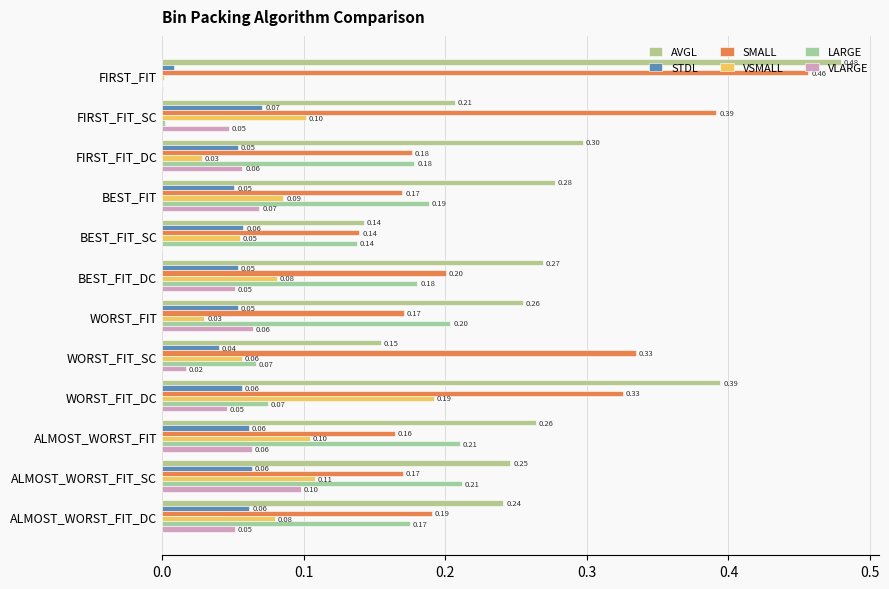

What is the spread (max minus min) of values at BEST_FIT_SC?

0.2